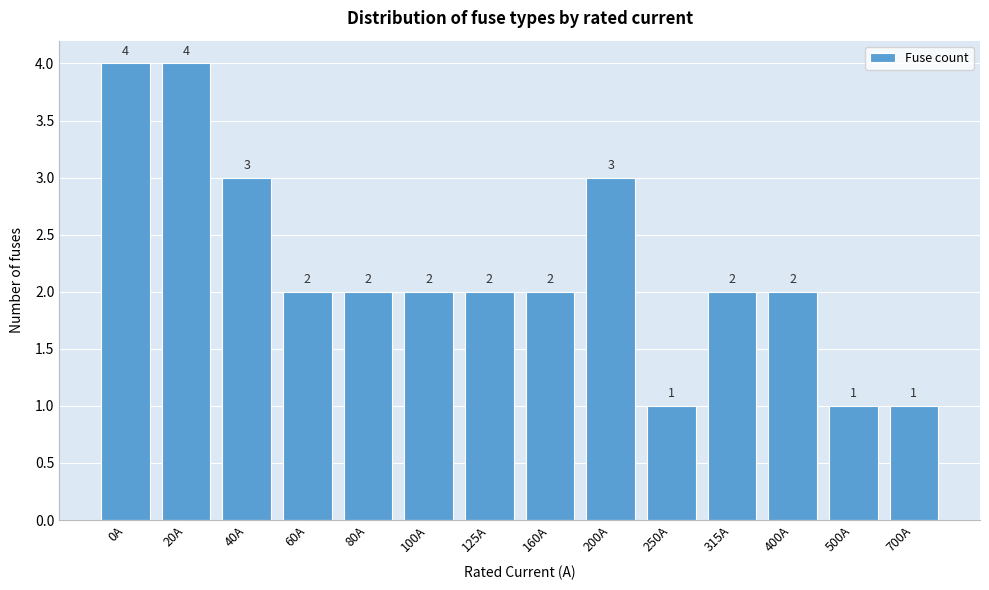

Reading right to left, what are all the values shown in this chart?

1	1	2	2	1	3	2	2	2	2	2	3	4	4